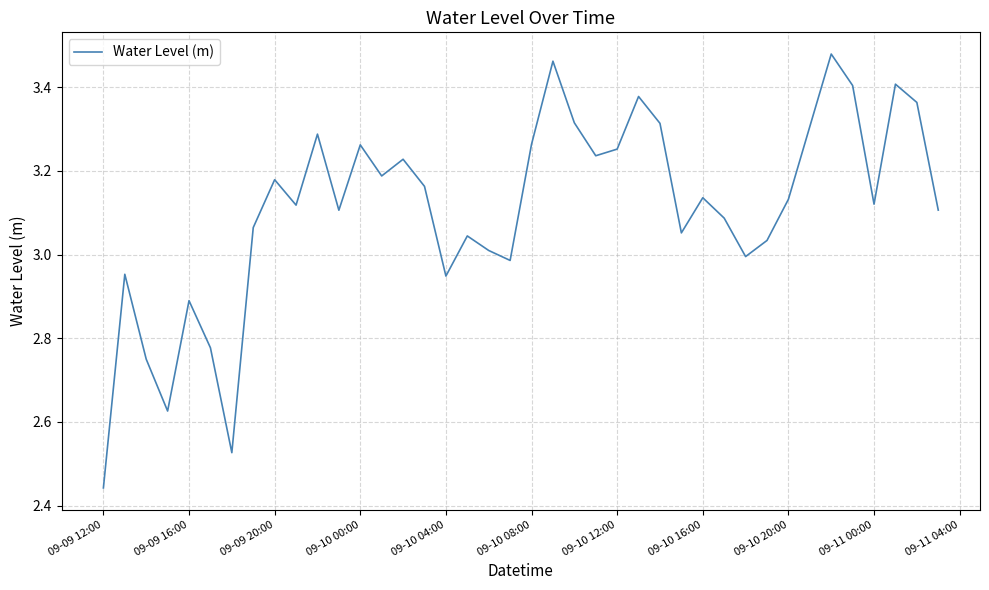

What is the difference between the maximum and minimum values?

1.0